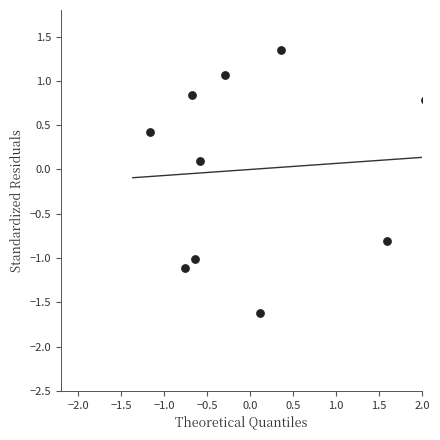

What is the range of Y values (max minus min)?

3.0